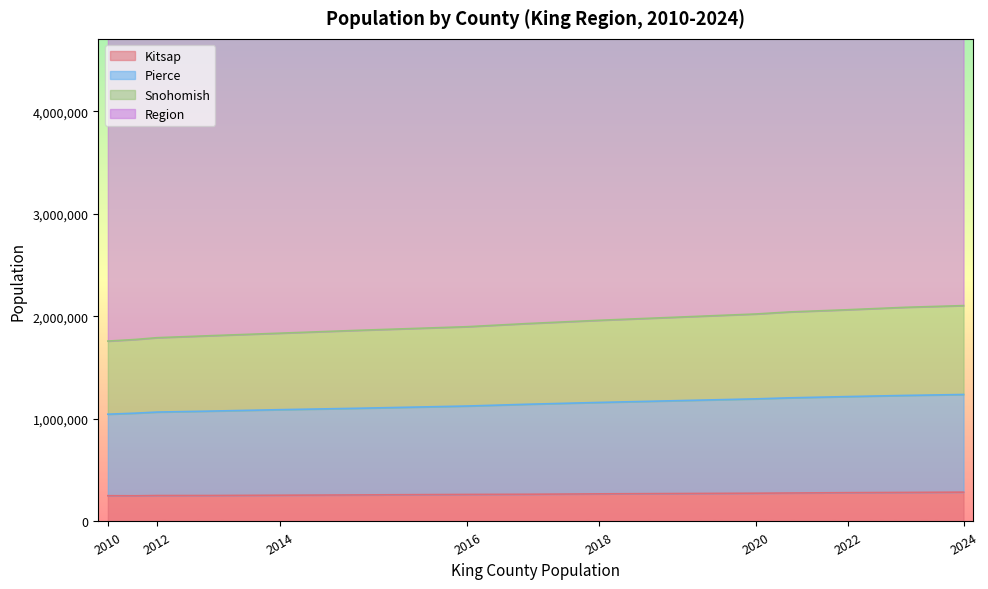

Where does the Kitsap series first go above 265300?

2018